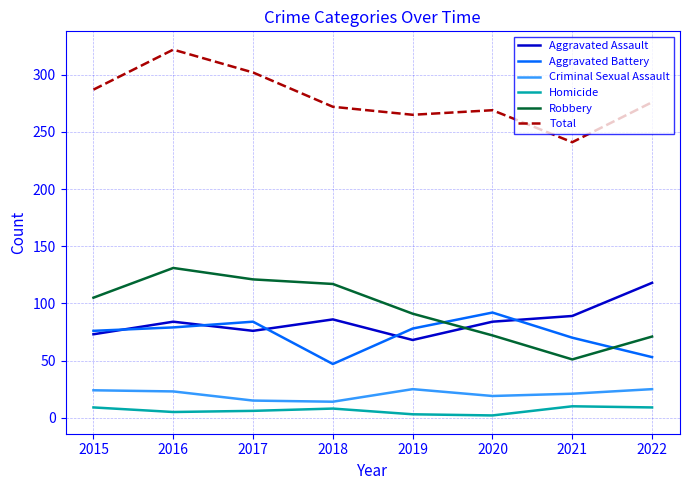

The Aggravated Assault series shows 60 at 2021. True or false?

False